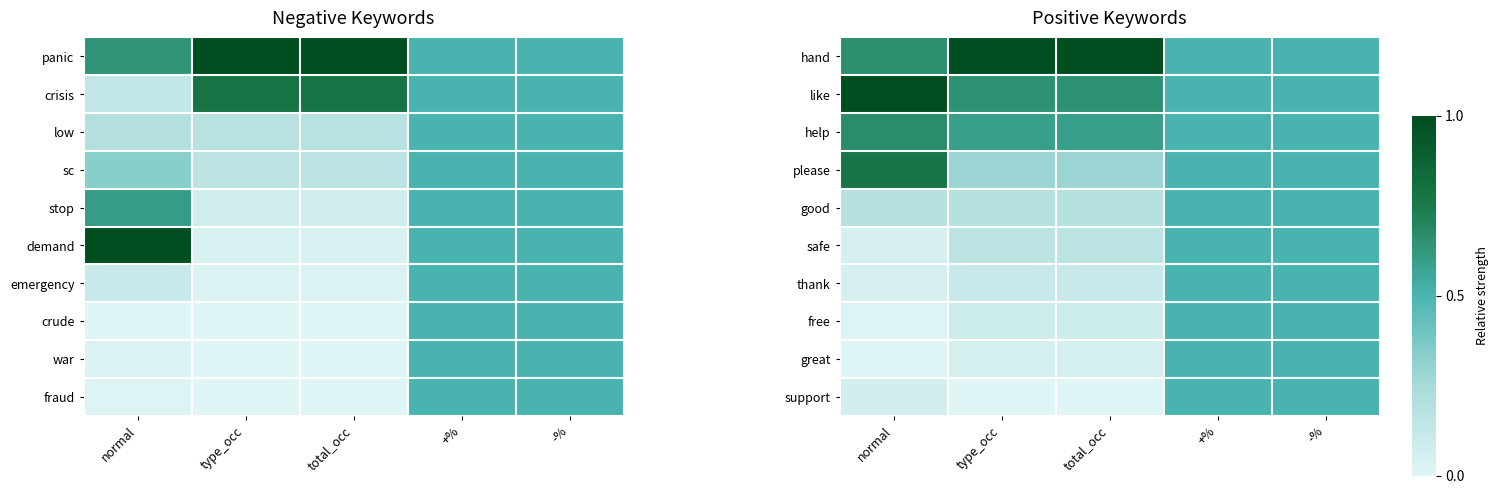

The thank series shows 0.0 at type_occ. True or false?

False